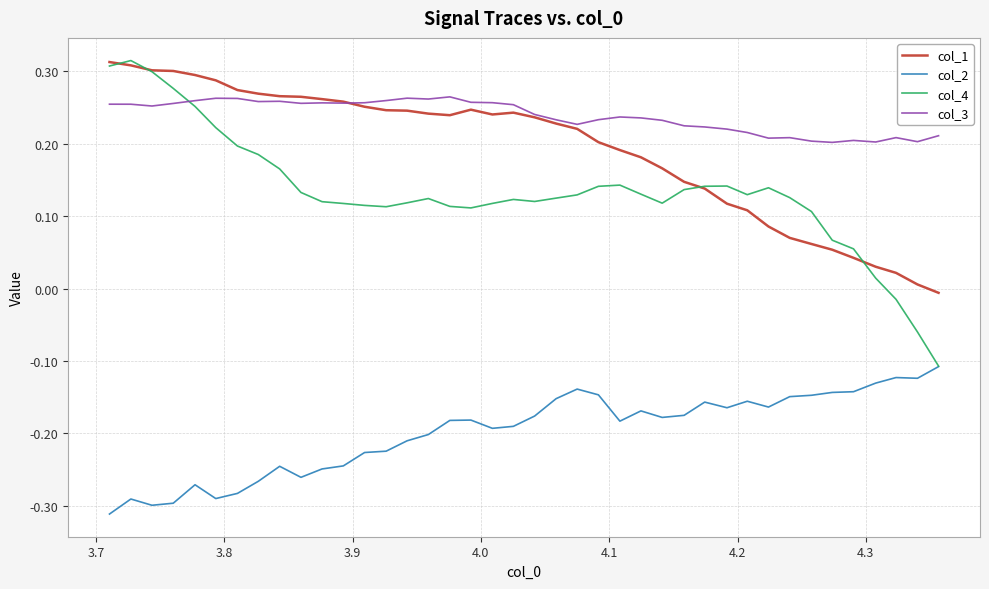

After their last crossing, which series has the higher values: col_3 or col_4?

col_3